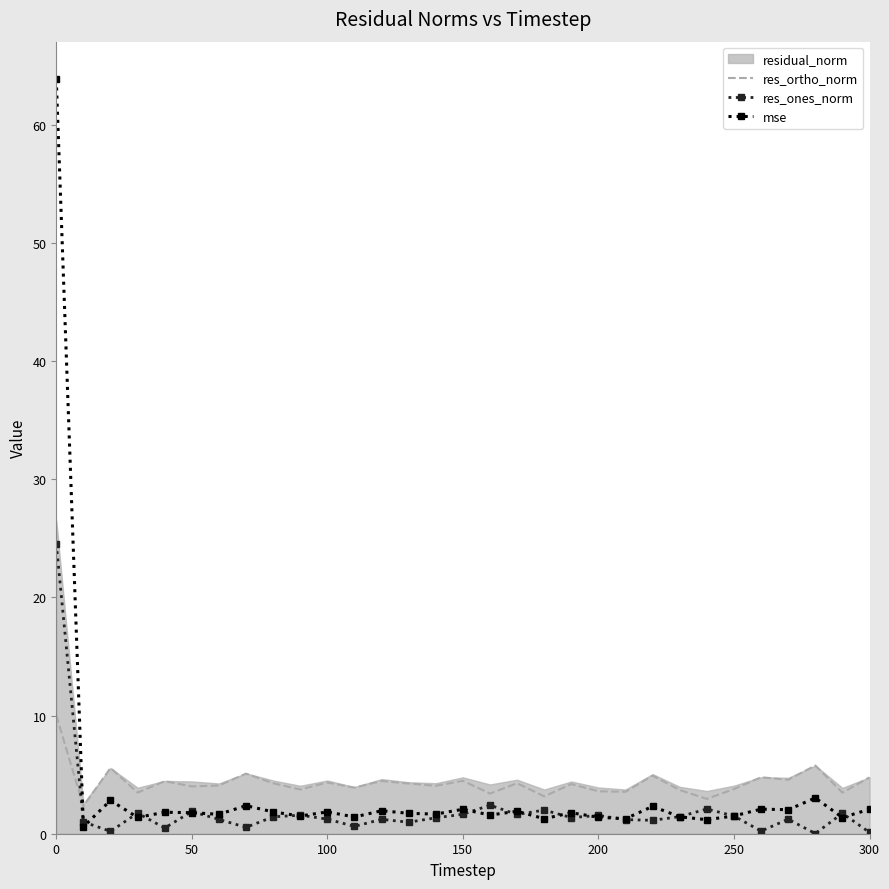

What is the average value of the res_ortho_norm series?

4.3